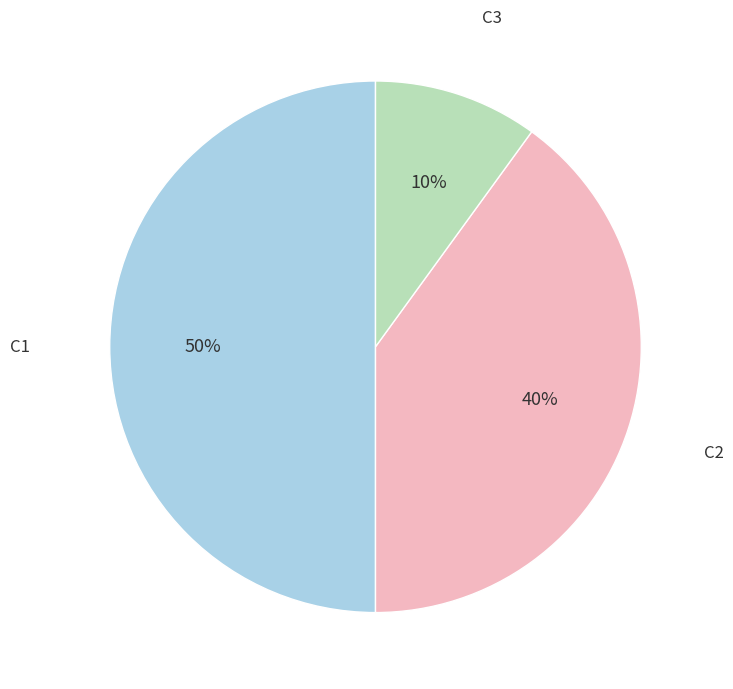

To the nearest percent, what is the difference between the largest and smallest slice percentages?

40%